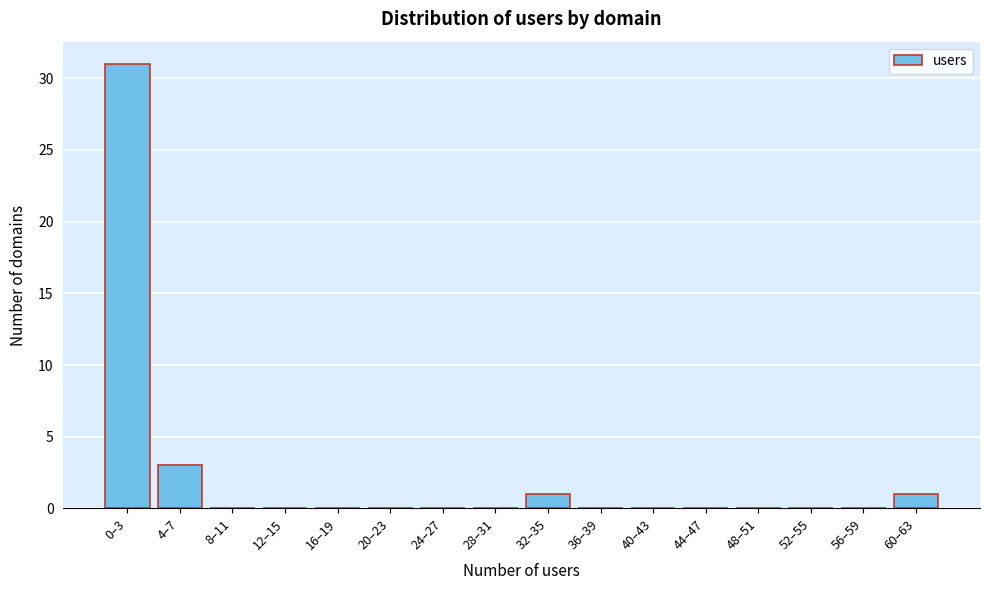

Reading right to left, extract all data points from this chart.

60–63=1	56–59=0	52–55=0	48–51=0	44–47=0	40–43=0	36–39=0	32–35=1	28–31=0	24–27=0	20–23=0	16–19=0	12–15=0	8–11=0	4–7=3	0–3=31